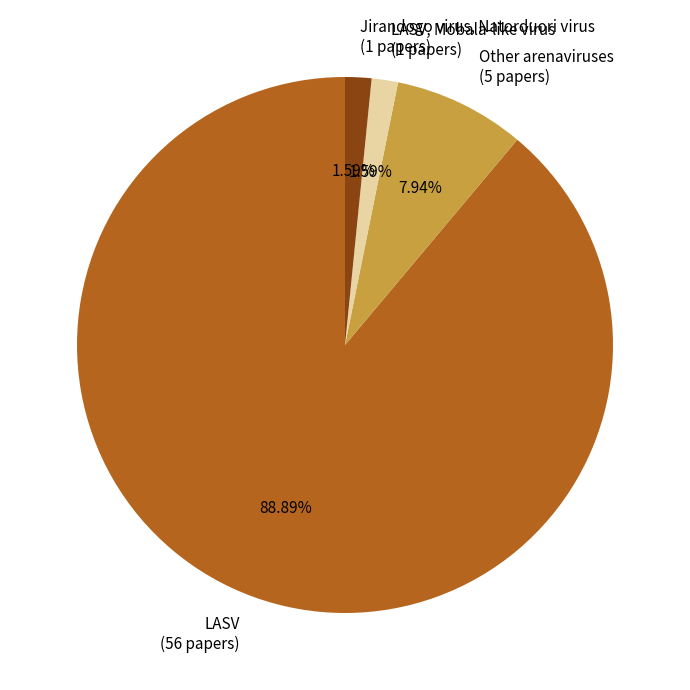

Count the number of slices in the pie.

4